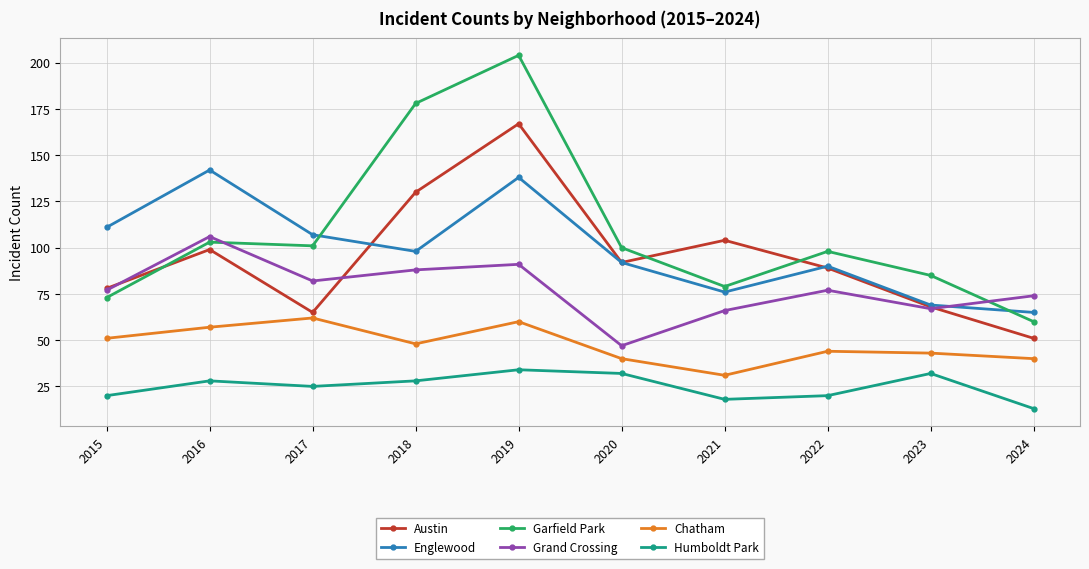

True or false: Austin and Chatham intersect in this chart.

False